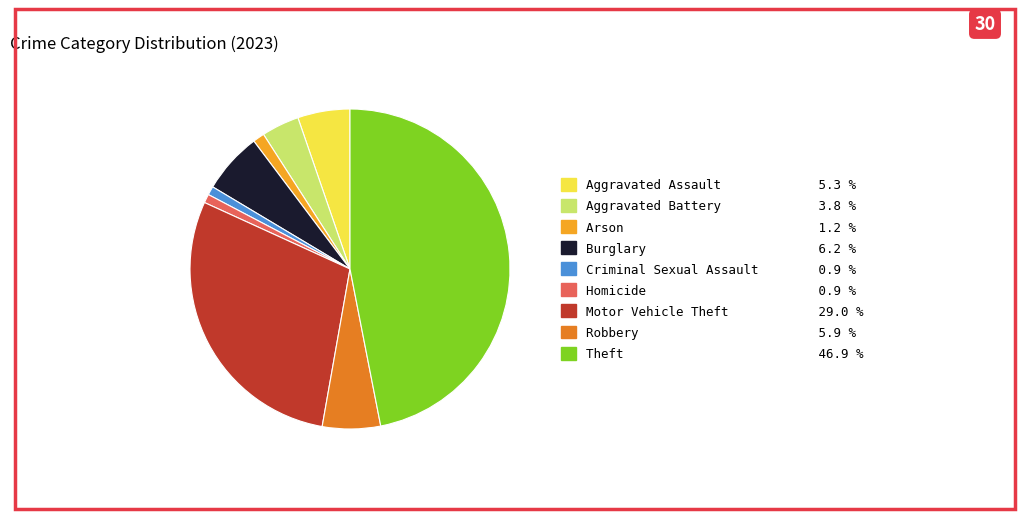

Count the number of slices in the pie.

9